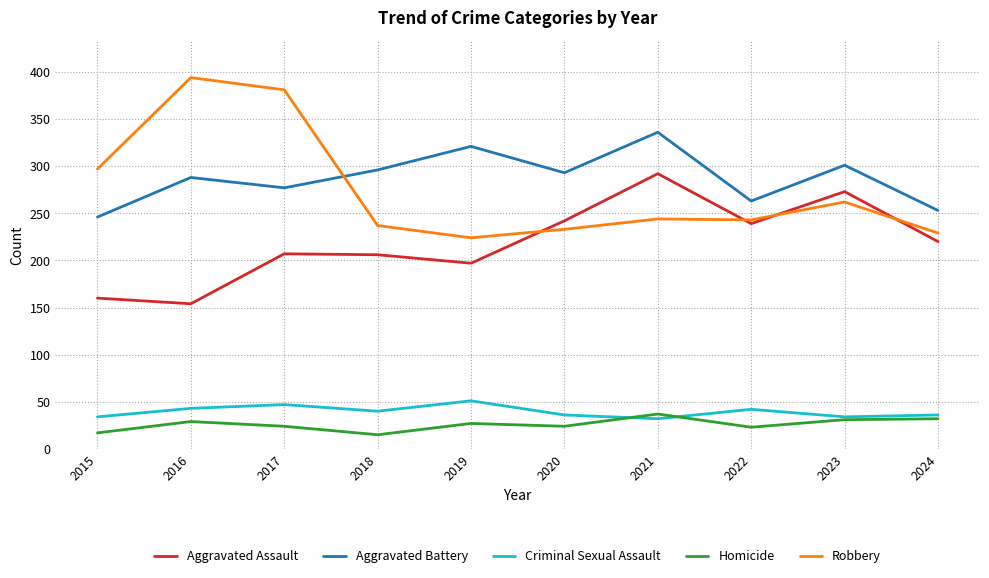

What is the minimum value shown in the chart?

15